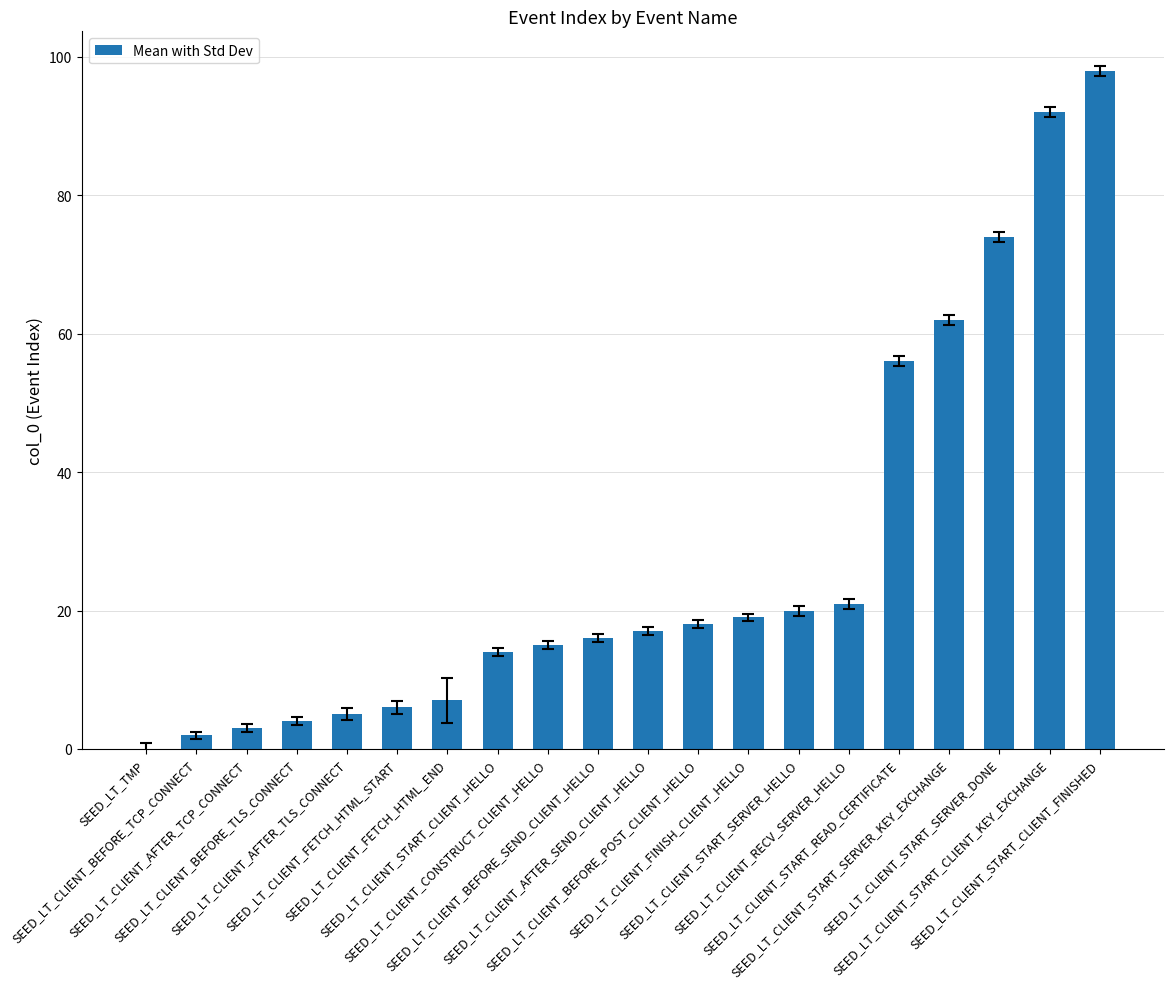

What is the maximum value shown in the chart?

98